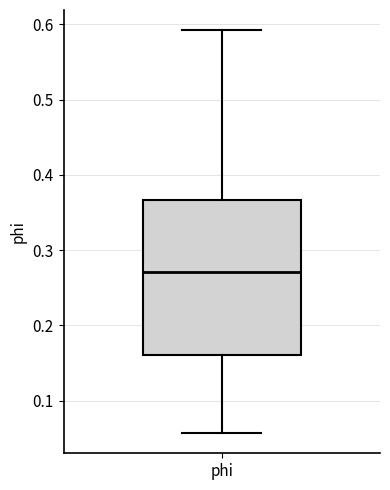

Where does the median line of the box for phi sit on the y-axis? The values are not printed on the chart, so give them approximately, as read against the axis.

0.27